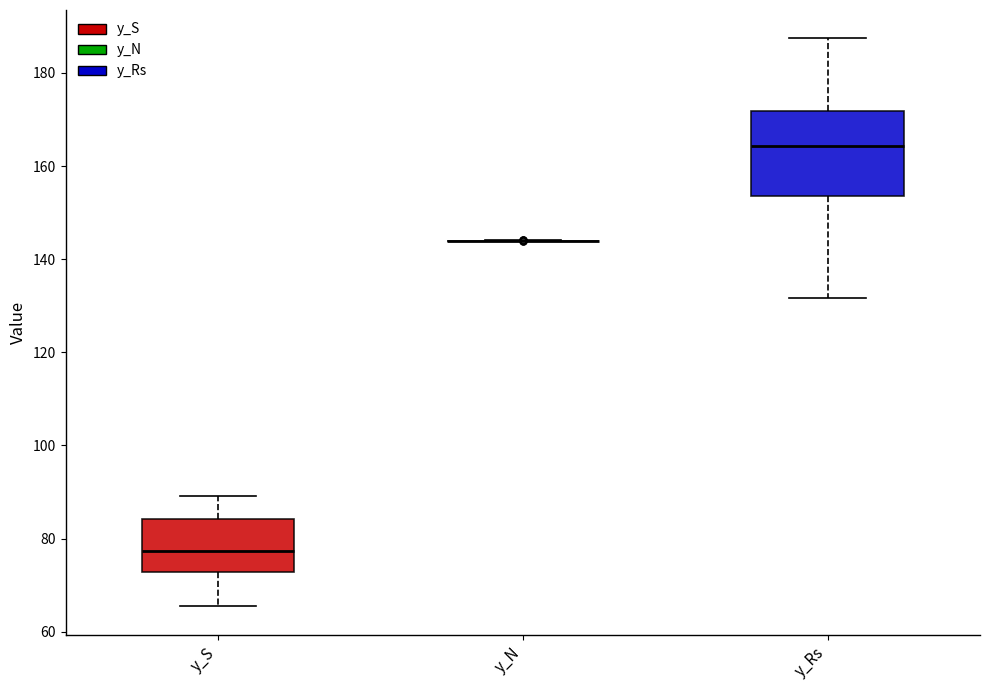

Reading left to right, read every box against the y-axis: the position of its median line, the range the box covers, and the ends of its whiskers. The values are not printed on the chart, so give them approximately, as read against the axis.

y_S: median 78, box 72 to 84, whiskers 66 to 90
y_N: box collapsed to a line at 144, whiskers 144 to 144
y_Rs: median 164, box 154 to 172, whiskers 132 to 188